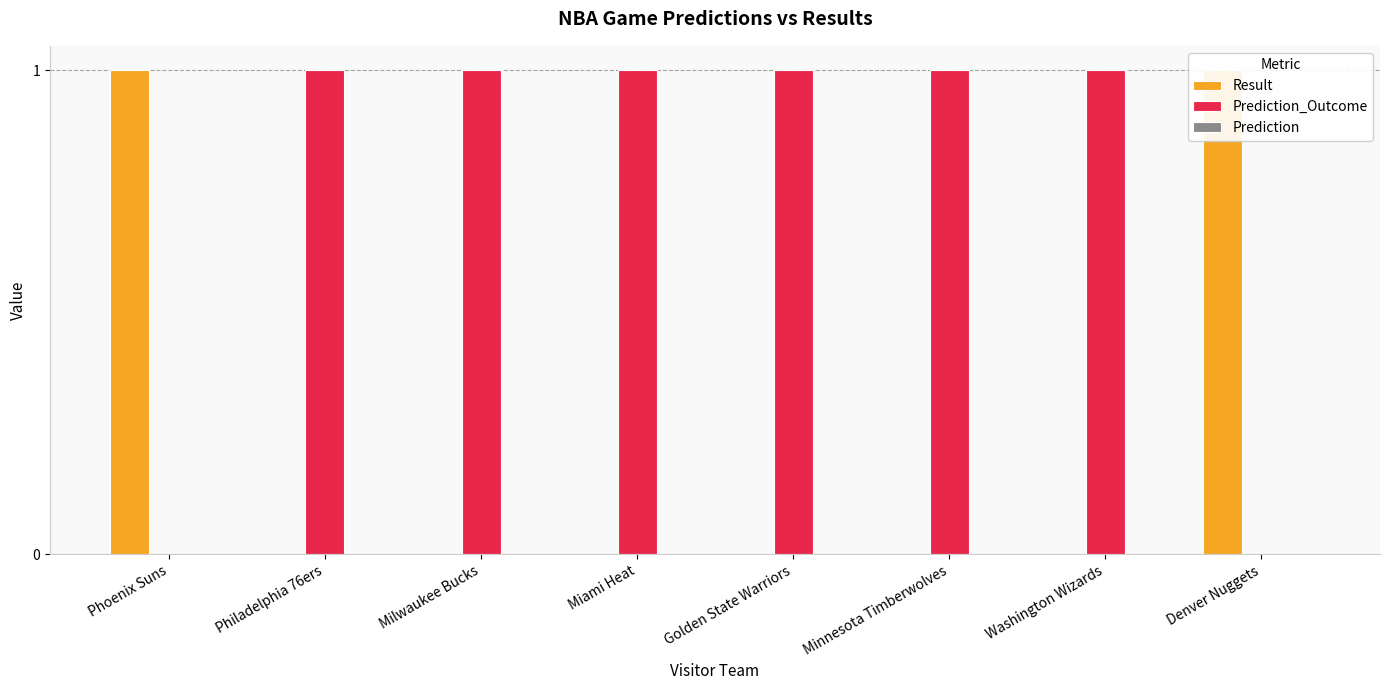

At which category does the chart reach its peak across all series?

Phoenix Suns